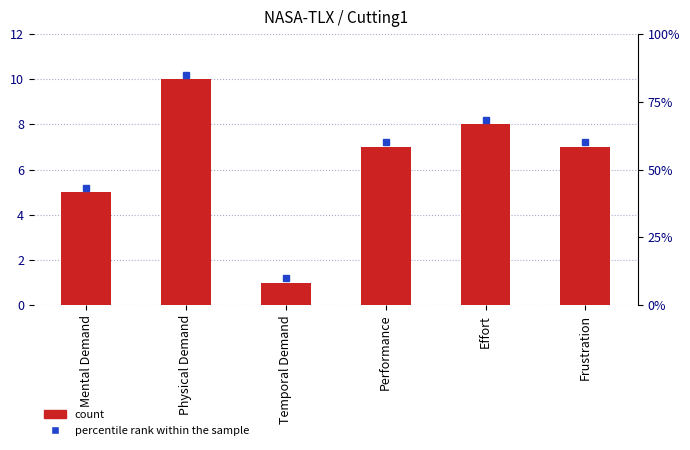

Between Effort and Physical Demand, which is larger?

Physical Demand